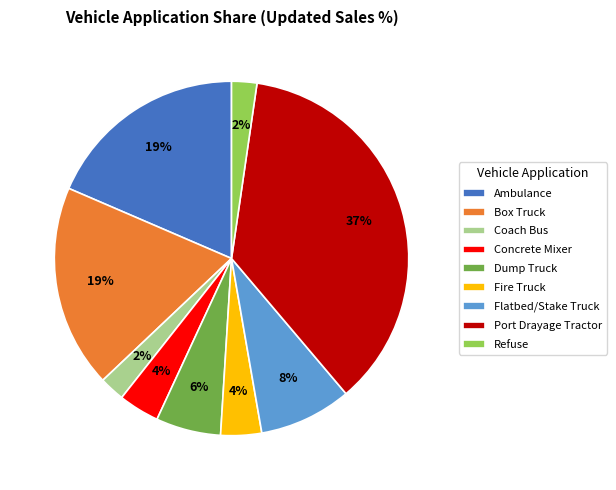

How many segments does this pie chart have?

9